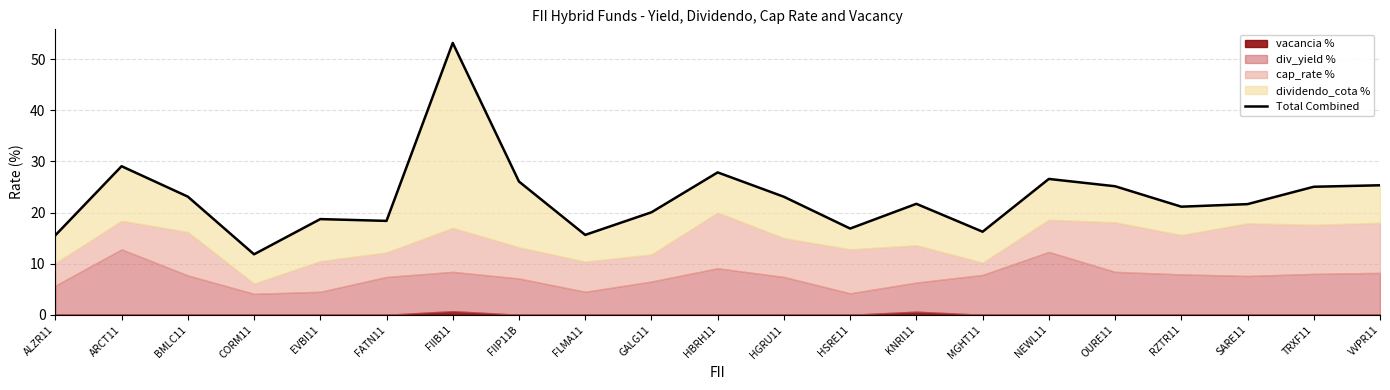

What is the smallest value displayed?

11.8